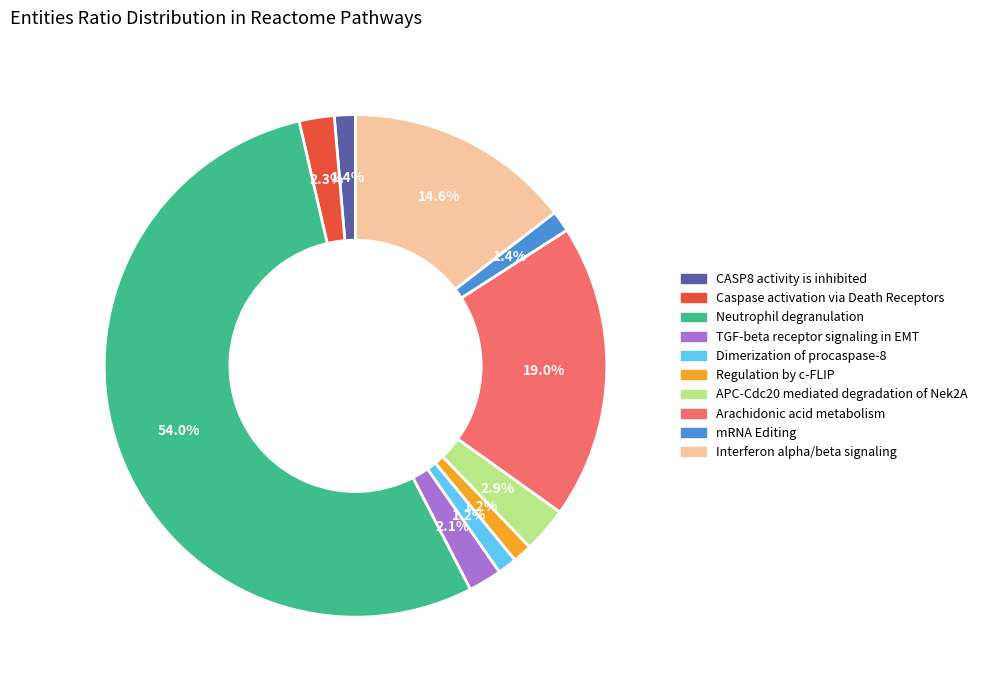

What is the largest slice in the pie chart?

Neutrophil degranulation